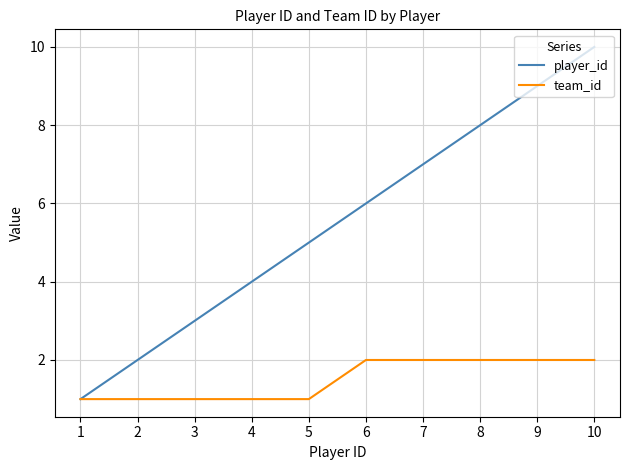

The team_id series shows 2 at 7. True or false?

True